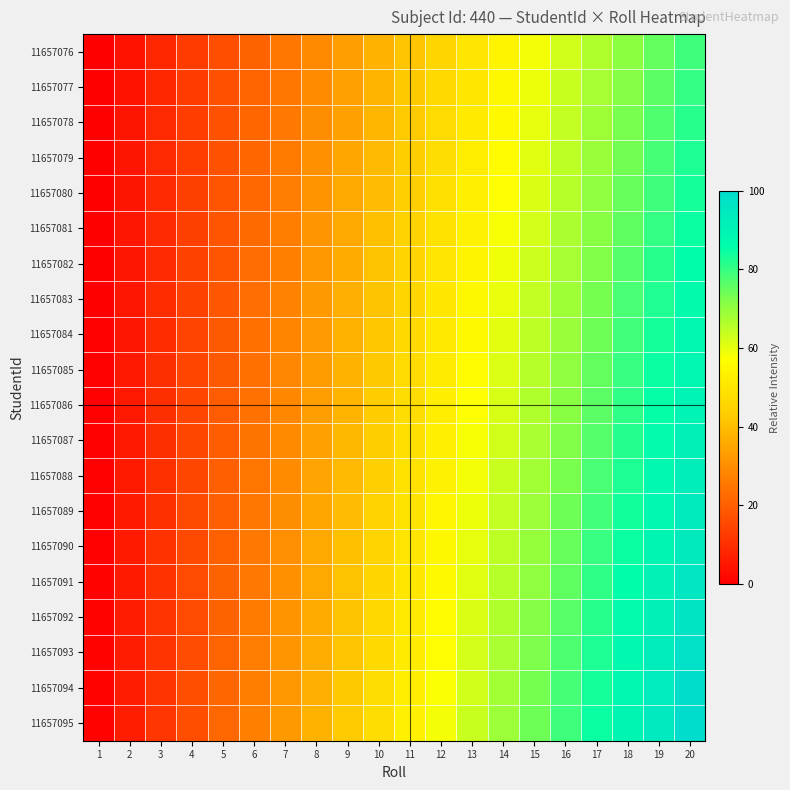

Which series has the largest total across all categories?

11657095